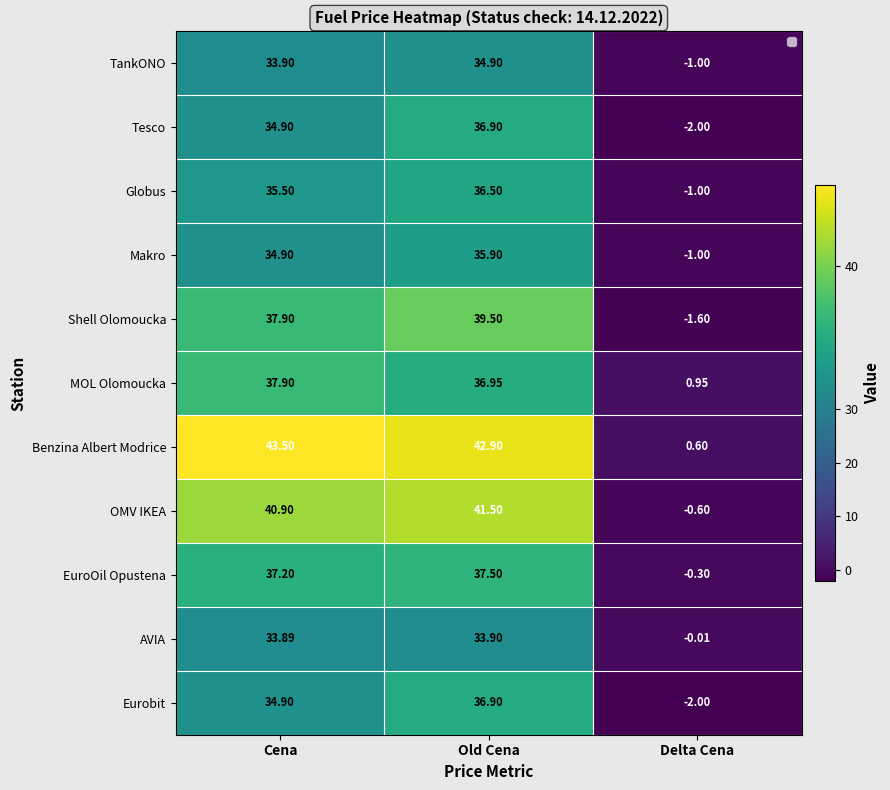

At which label is Globus closest to 17?

Delta Cena